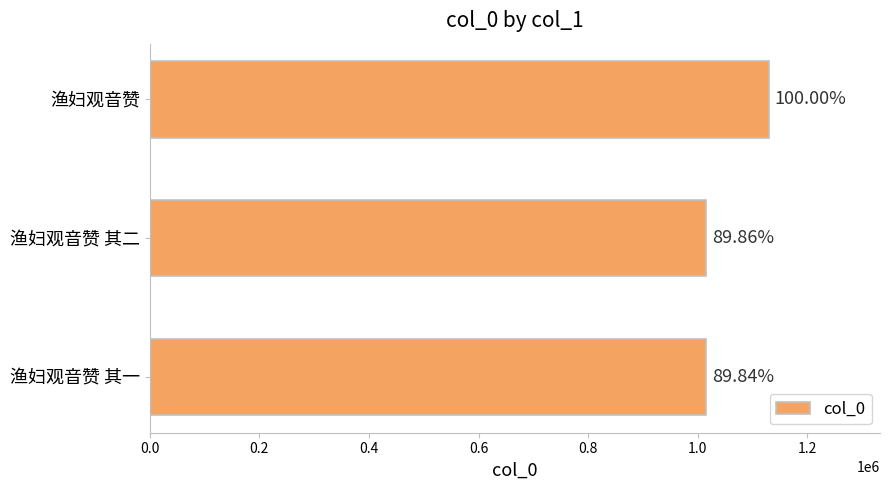

What is the difference between the second highest and minimum values?

248